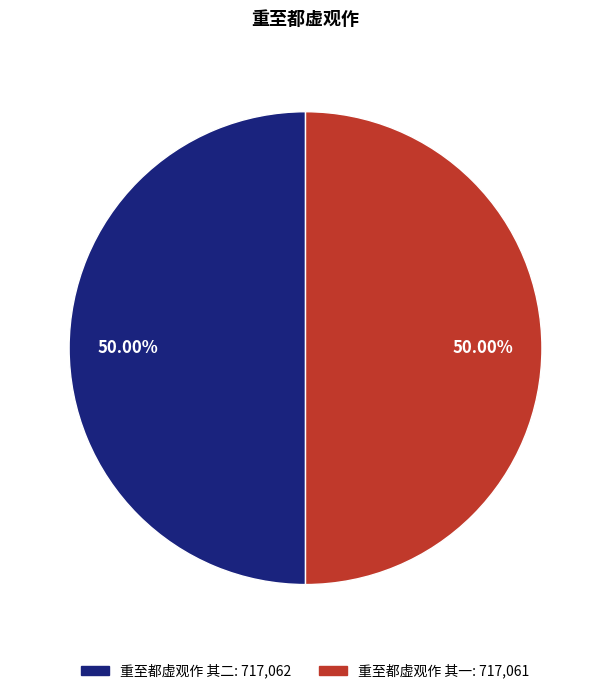

Count the number of slices in the pie.

2